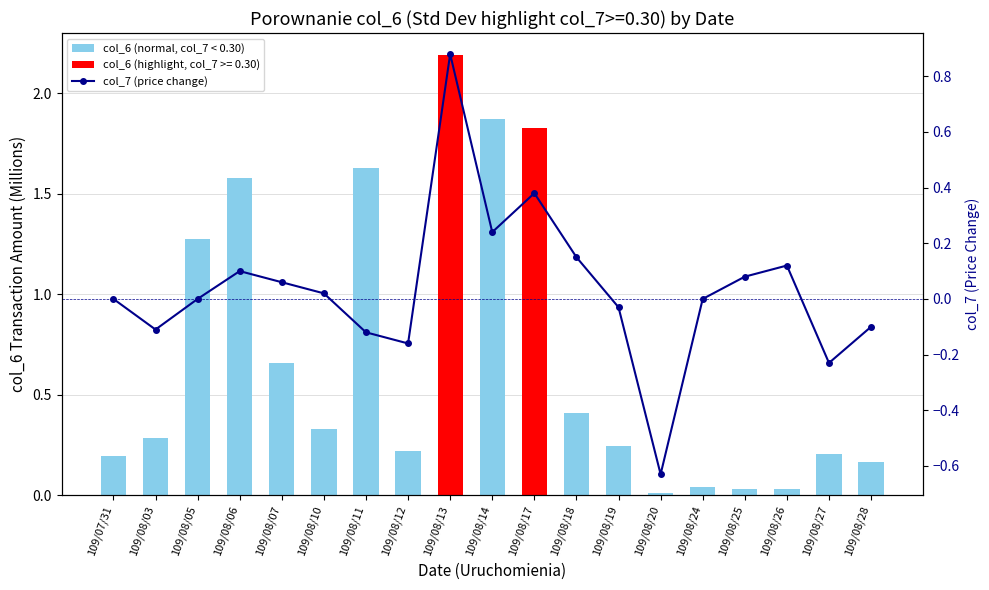

What is the minimum value shown in the chart?

-0.6